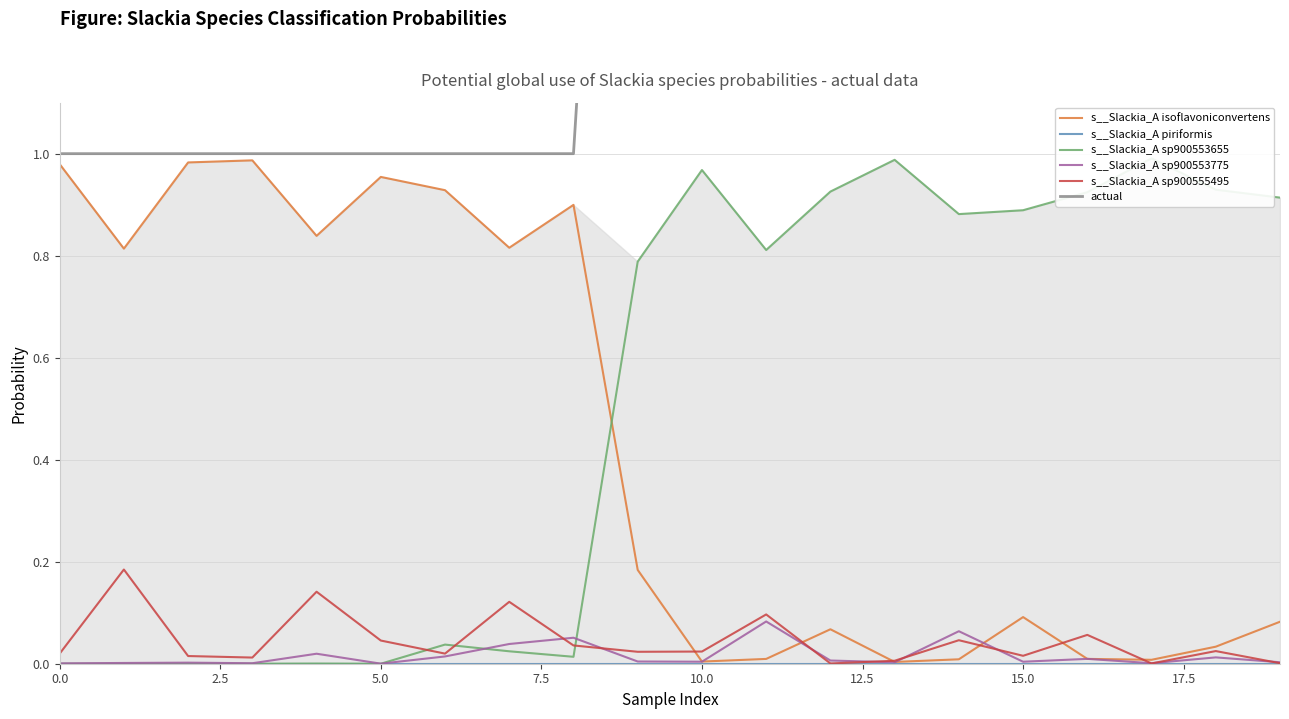

True or false: s__Slackia_A sp900553775 has a value of 0.0 at 5.0.

True